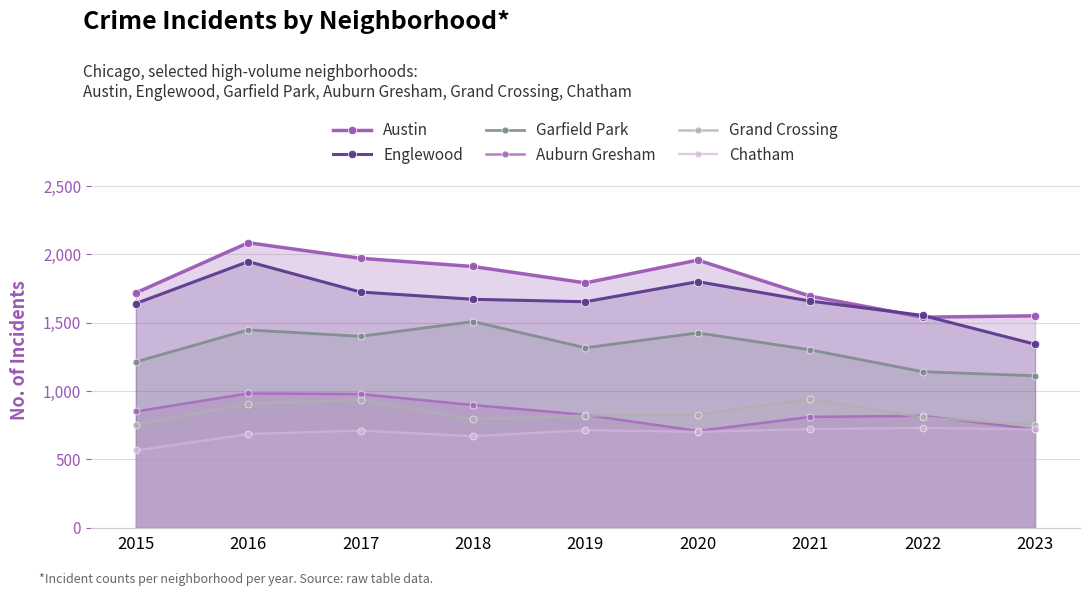

List the series in order of their peak value, lowest first.

Chatham, Grand Crossing, Auburn Gresham, Garfield Park, Englewood, Austin